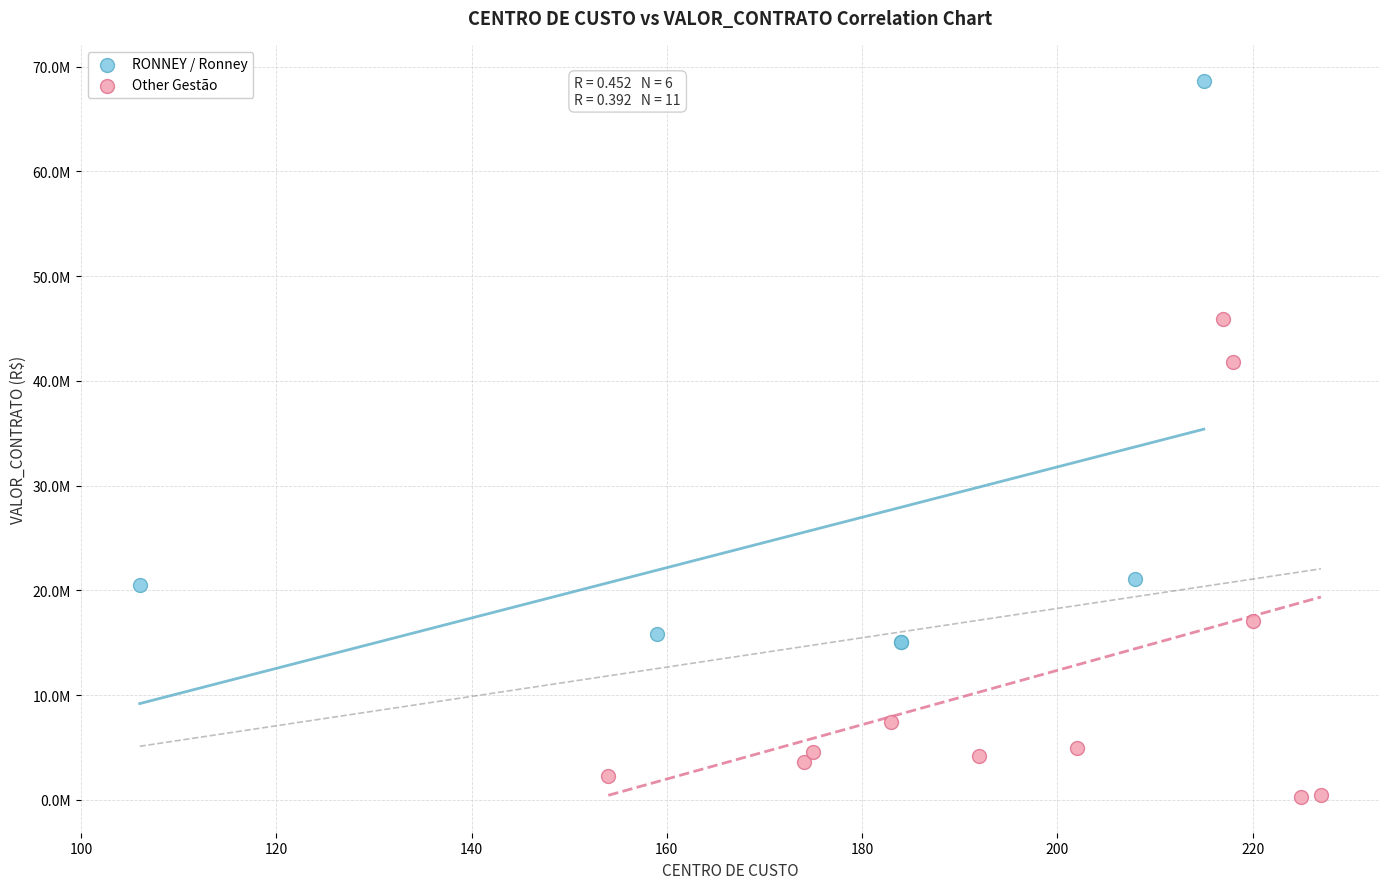

What are all the series names shown in the legend?

RONNEY / Ronney, Other Gestão